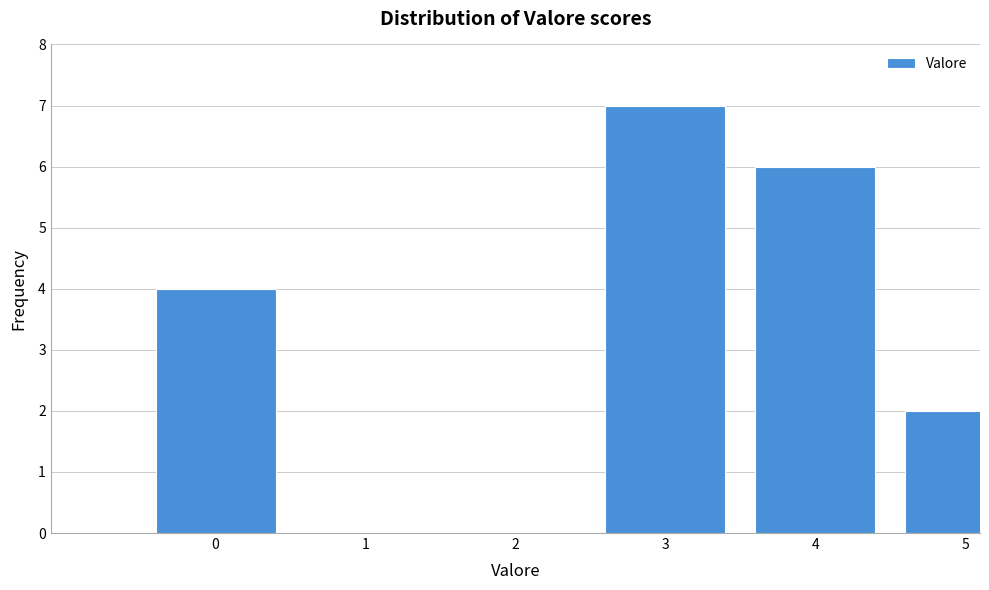

Reading left to right, list all the values displayed in this chart.

0=4	1=0	2=0	3=7	4=6	5=2